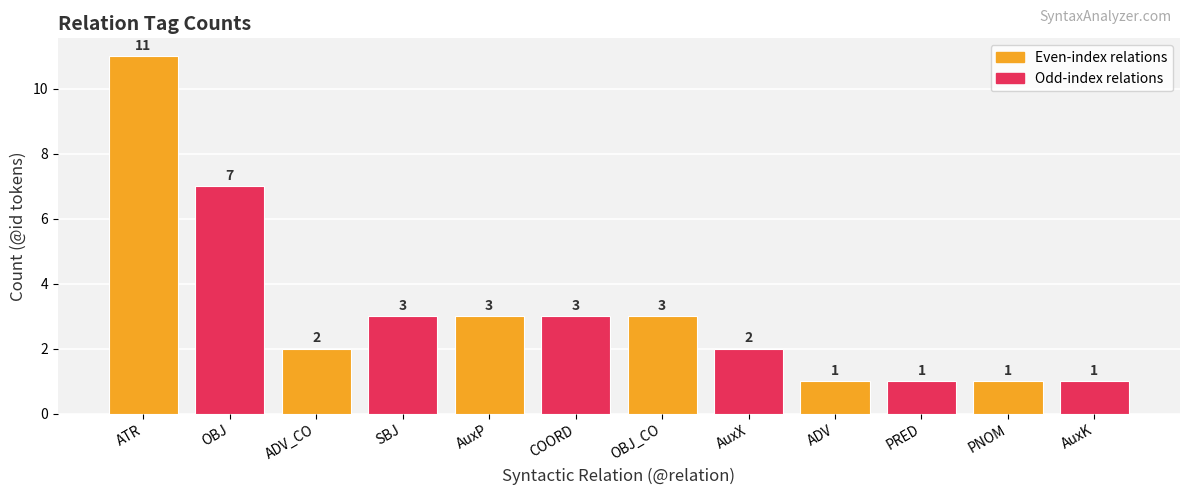

At which label does the data first exceed 3?

ATR